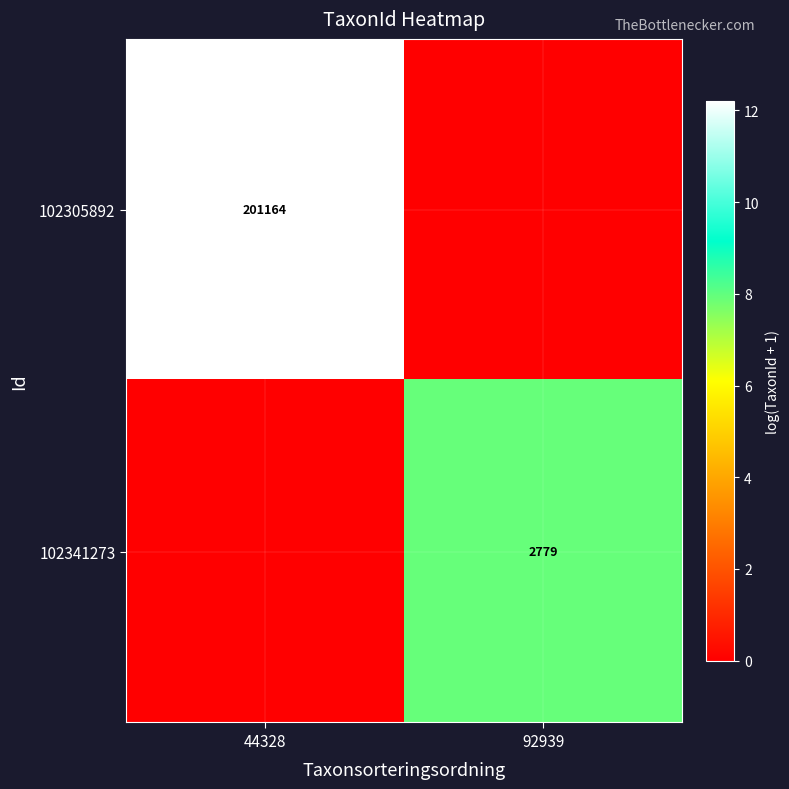

The value of 102341273 at 92939 is 2779. True or false?

True